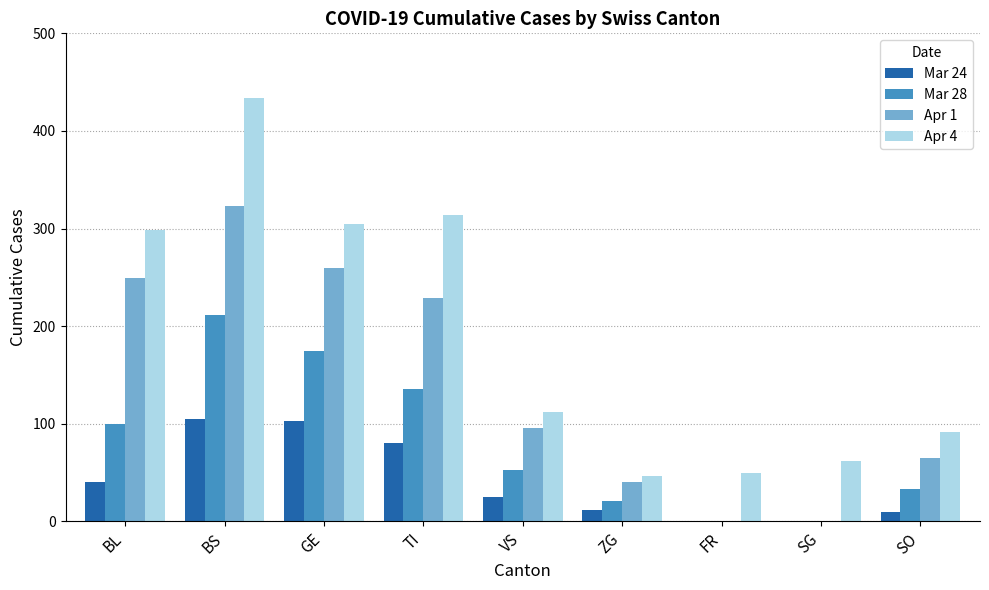

Does the chart contain stacked bars?

No